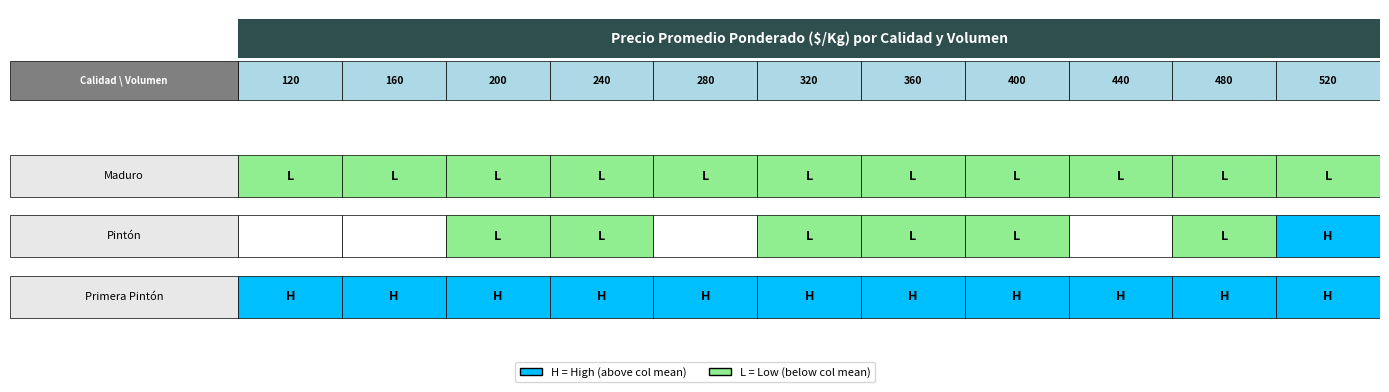

Is it true that Primera Pintón equals 1758 at 320?

False